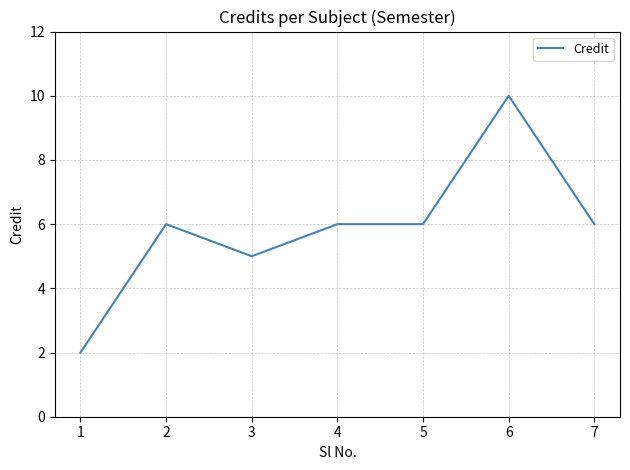

Where is the first local maximum?

2